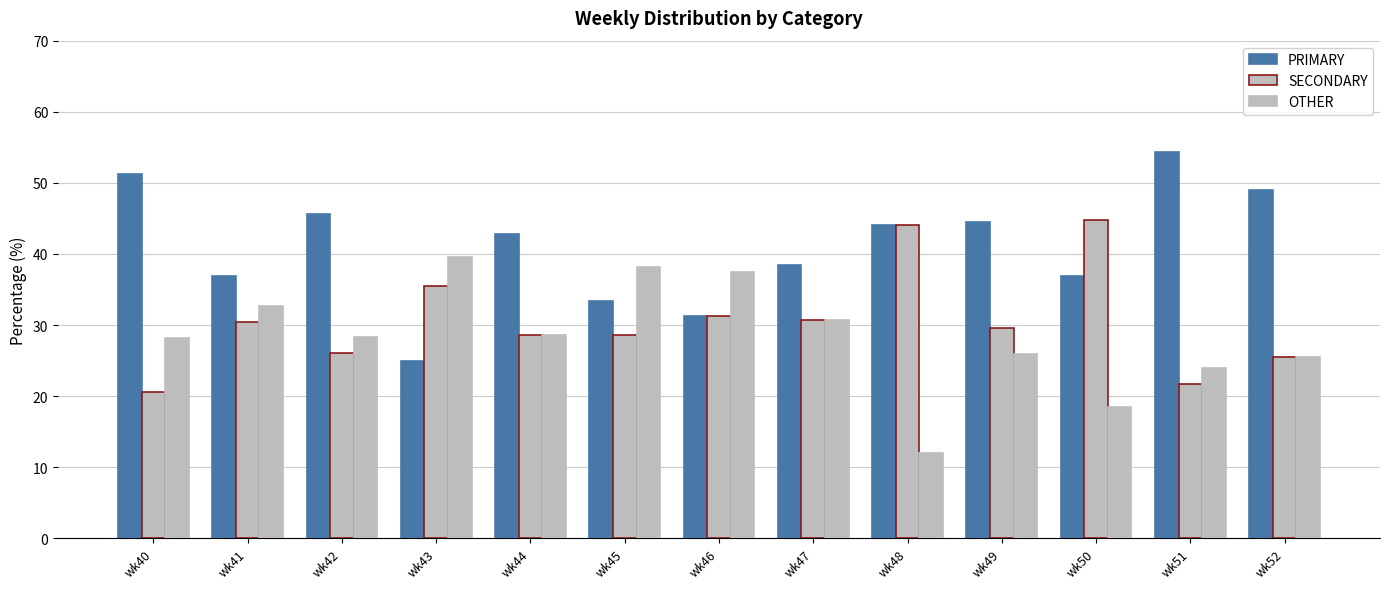

Rank the series by their maximum value, from highest to lowest.

PRIMARY, SECONDARY, OTHER